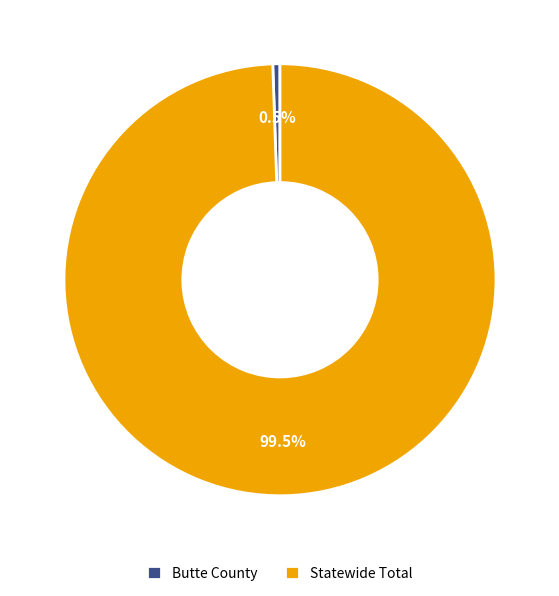

What is the smallest slice in the pie chart?

Butte County